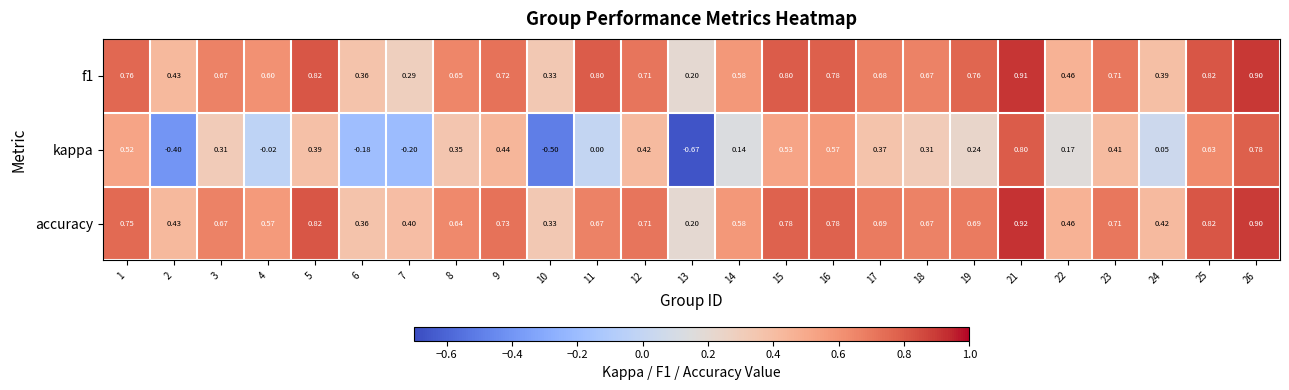

Which series has the largest range (max minus min)?

kappa